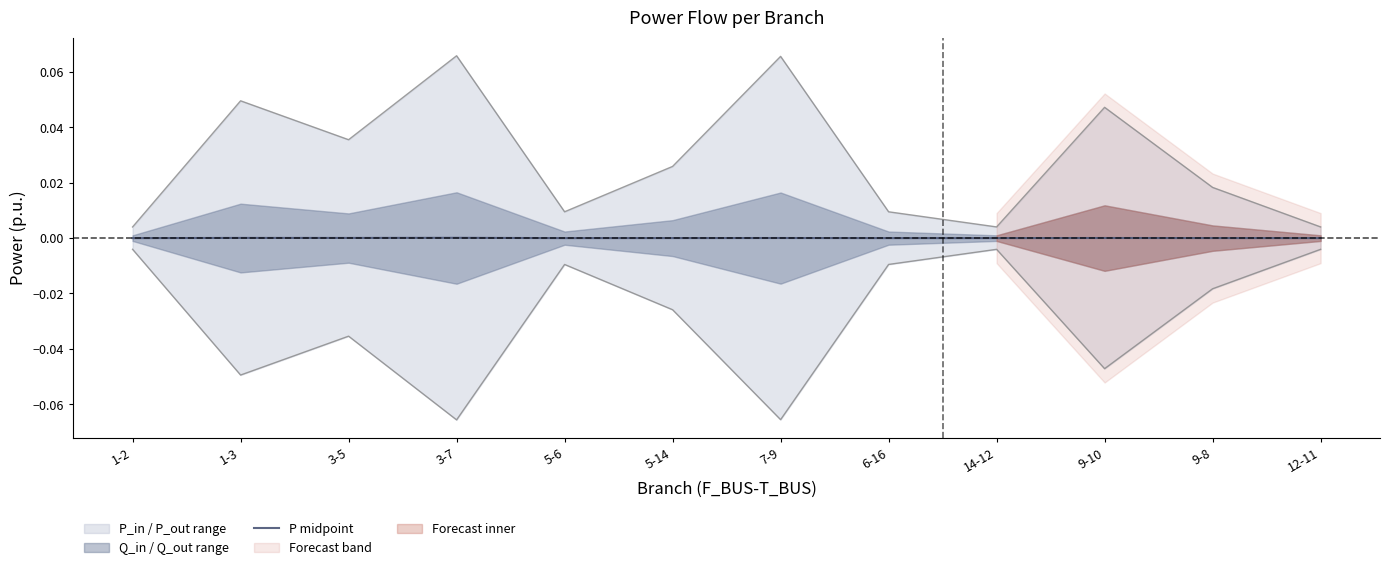

Rank the categories by value from highest to lowest.

3-7, 1-3, 3-5, 9-10, 7-9, 5-14, 9-8, 6-16, 5-6, 14-12, 12-11, 1-2